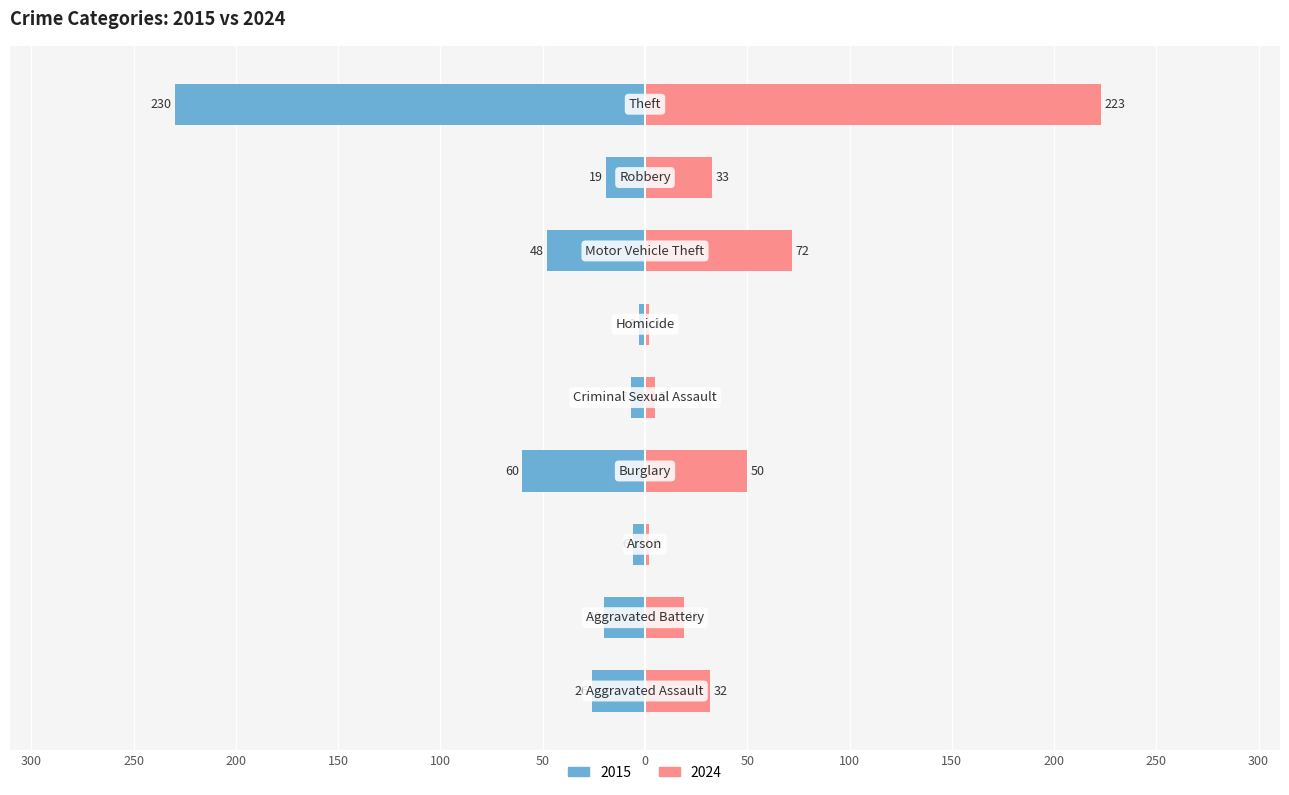

The value of 2024 at Arson is 3. True or false?

False